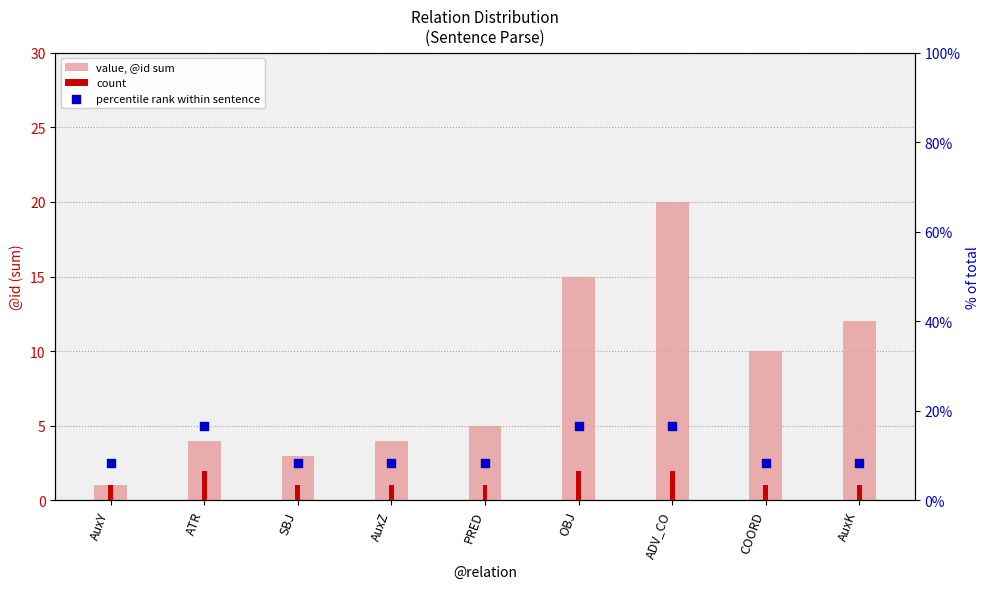

What is the total value across all series at ADV_CO?

38.7